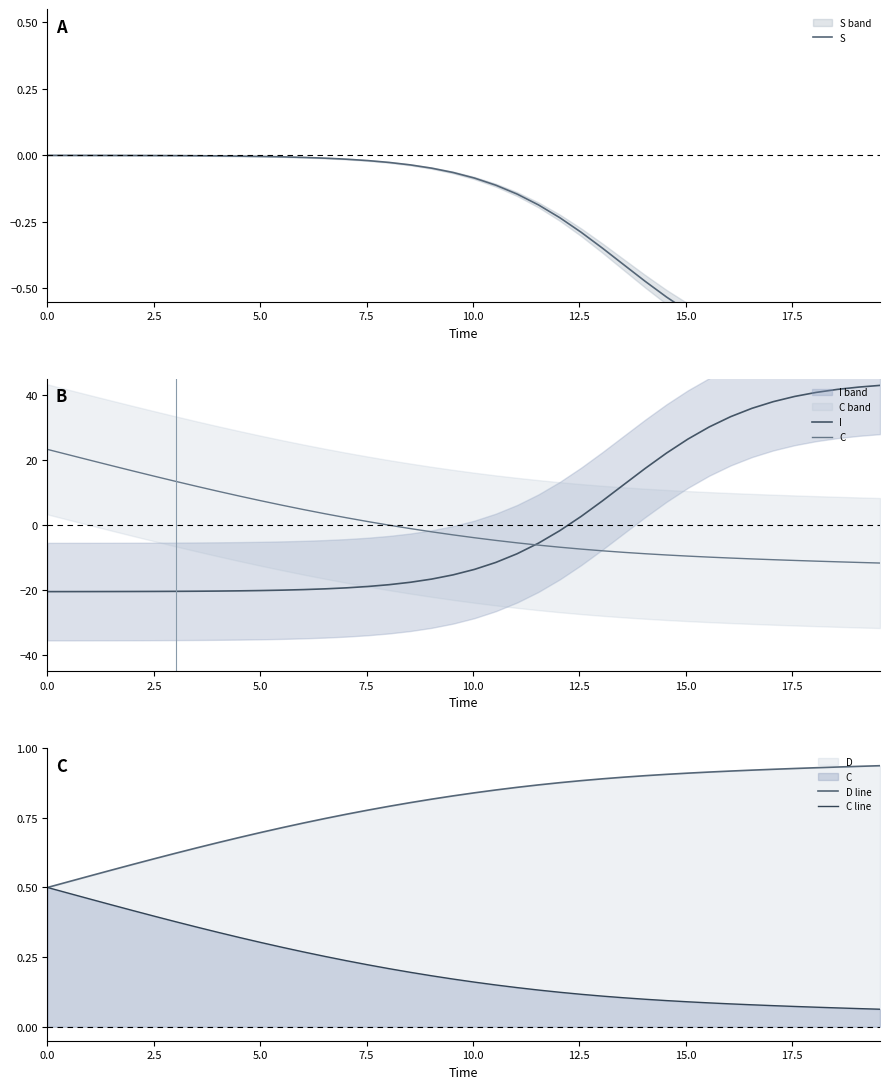

Reading left to right, transcribe all the data shown in this chart.

S: -0.0	-0.0	-0.0	-0.0	-0.0	-0.0	-0.0	-0.0	-0.0	-0.0	-0.0	-0.0	-0.0	-0.0	-0.0	-0.0	-0.0	-0.0	-0.0	-0.1	-0.1	-0.1	-0.1	-0.2	-0.2	-0.3	-0.3	-0.4	-0.5	-0.5	-0.6	-0.6	-0.7	-0.7	-0.7	-0.8	-0.8	-0.8	-0.8	-0.8
I: -20.5	-20.5	-20.5	-20.5	-20.5	-20.5	-20.5	-20.4	-20.4	-20.3	-20.2	-20.1	-19.9	-19.7	-19.4	-19.0	-18.4	-17.7	-16.7	-15.4	-13.7	-11.6	-8.9	-5.6	-1.8	2.6	7.4	12.4	17.4	22.1	26.4	30.1	33.3	35.8	37.9	39.5	40.7	41.7	42.4	42.9
C: 23.2	21.5	19.9	18.2	16.6	15.0	13.4	11.8	10.3	8.8	7.4	6.0	4.7	3.4	2.2	1.0	-0.1	-1.1	-2.1	-3.1	-4.0	-4.8	-5.5	-6.2	-6.9	-7.5	-8.0	-8.5	-8.9	-9.3	-9.6	-9.9	-10.2	-10.5	-10.7	-10.9	-11.2	-11.4	-11.6	-11.7
D line: 0.5	0.5	0.5	0.6	0.6	0.6	0.6	0.6	0.7	0.7	0.7	0.7	0.7	0.7	0.8	0.8	0.8	0.8	0.8	0.8	0.8	0.8	0.9	0.9	0.9	0.9	0.9	0.9	0.9	0.9	0.9	0.9	0.9	0.9	0.9	0.9	0.9	0.9	0.9	0.9
C line: 0.5	0.5	0.5	0.4	0.4	0.4	0.4	0.4	0.3	0.3	0.3	0.3	0.3	0.3	0.2	0.2	0.2	0.2	0.2	0.2	0.2	0.2	0.1	0.1	0.1	0.1	0.1	0.1	0.1	0.1	0.1	0.1	0.1	0.1	0.1	0.1	0.1	0.1	0.1	0.1